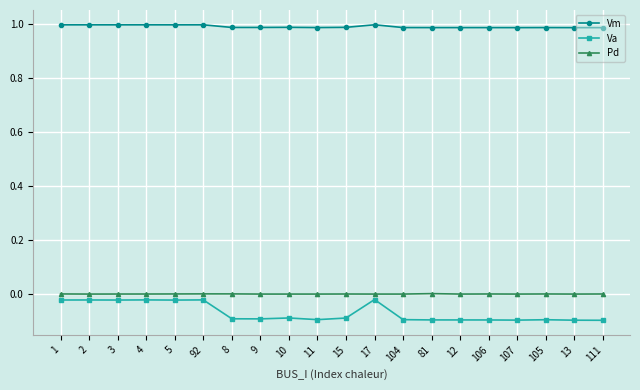

What is the value of the Va point at the 20th from the left?

-0.1